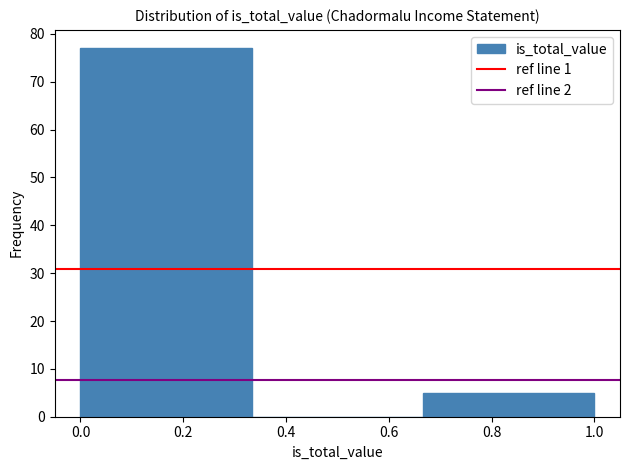

Which range on the x-axis has the tallest bar?

0.00 to 0.34